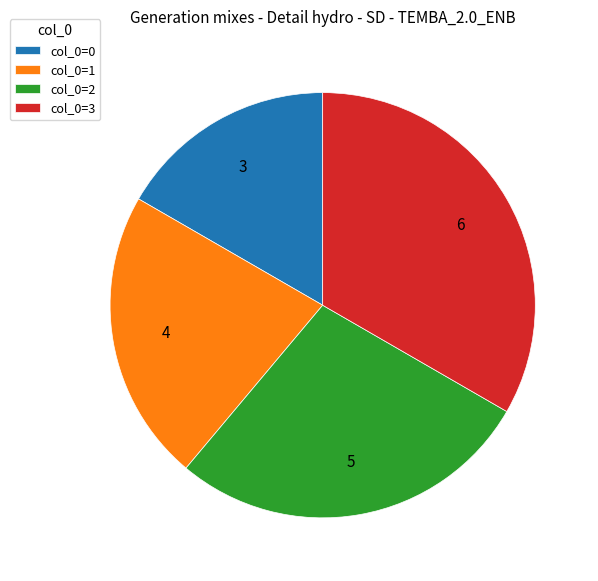

The col_0=2 slice represents 17% of the pie. True or false?

False